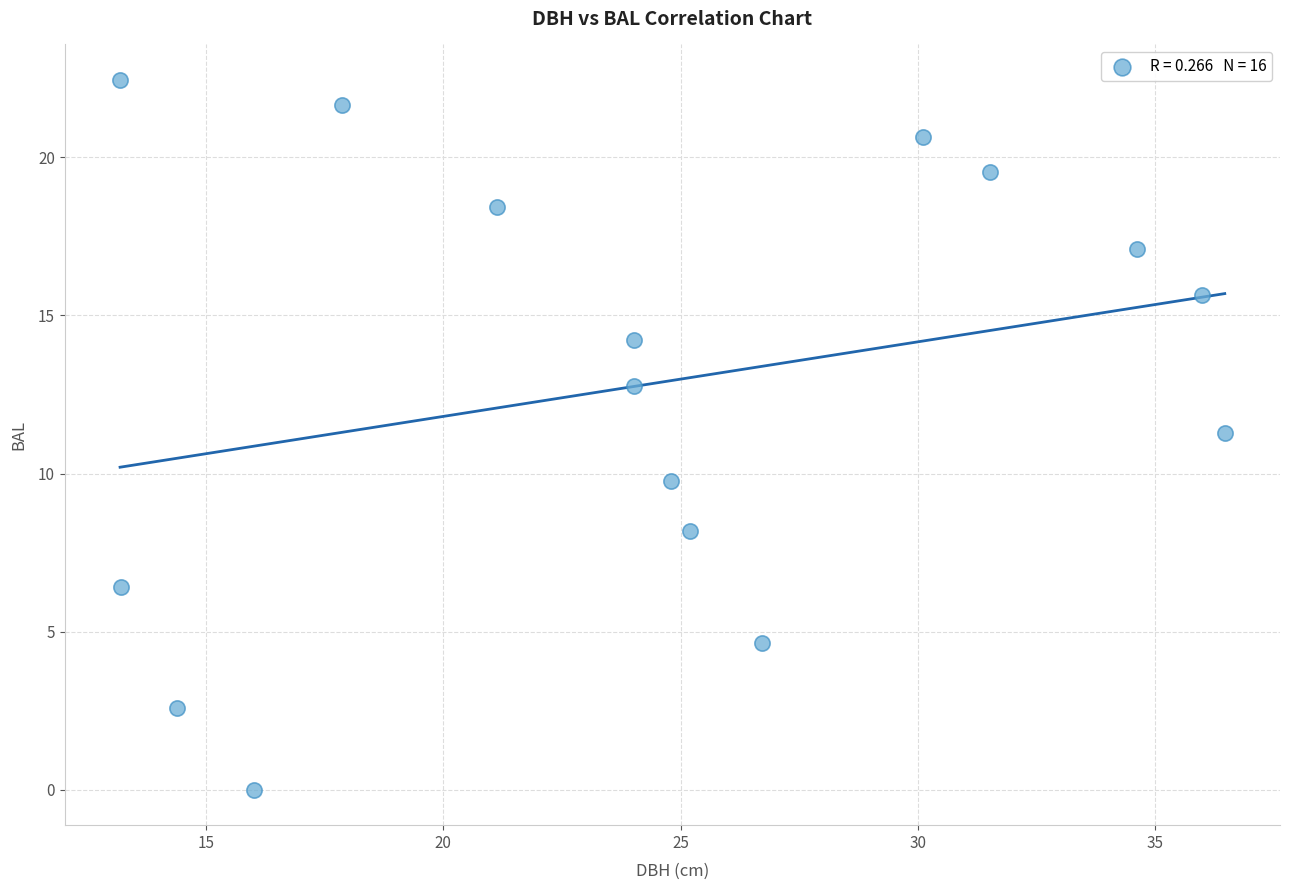

What is the range of X values (max minus min)?

23.3